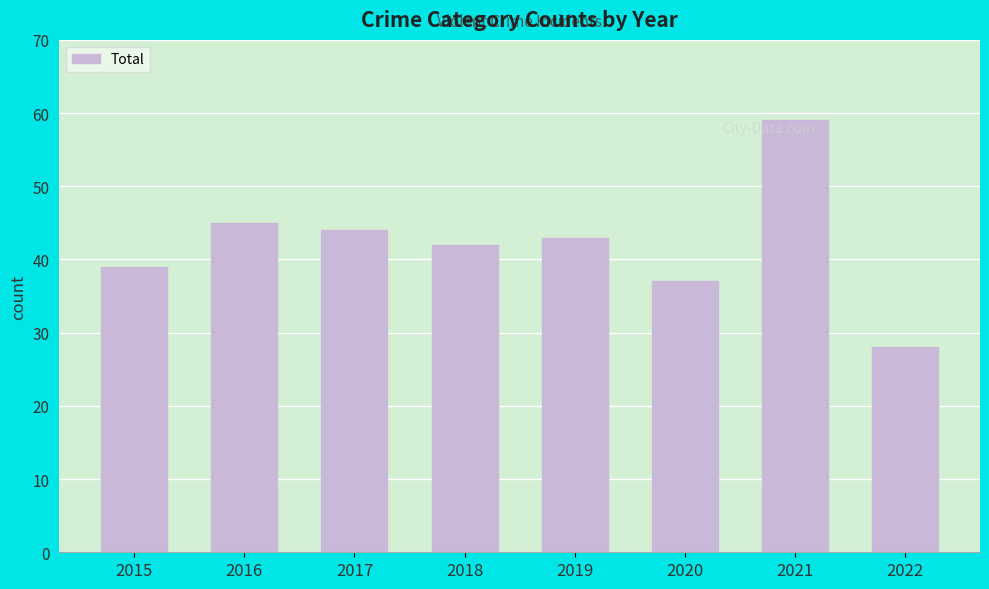

What is the value of the 1st bar from the left?

39